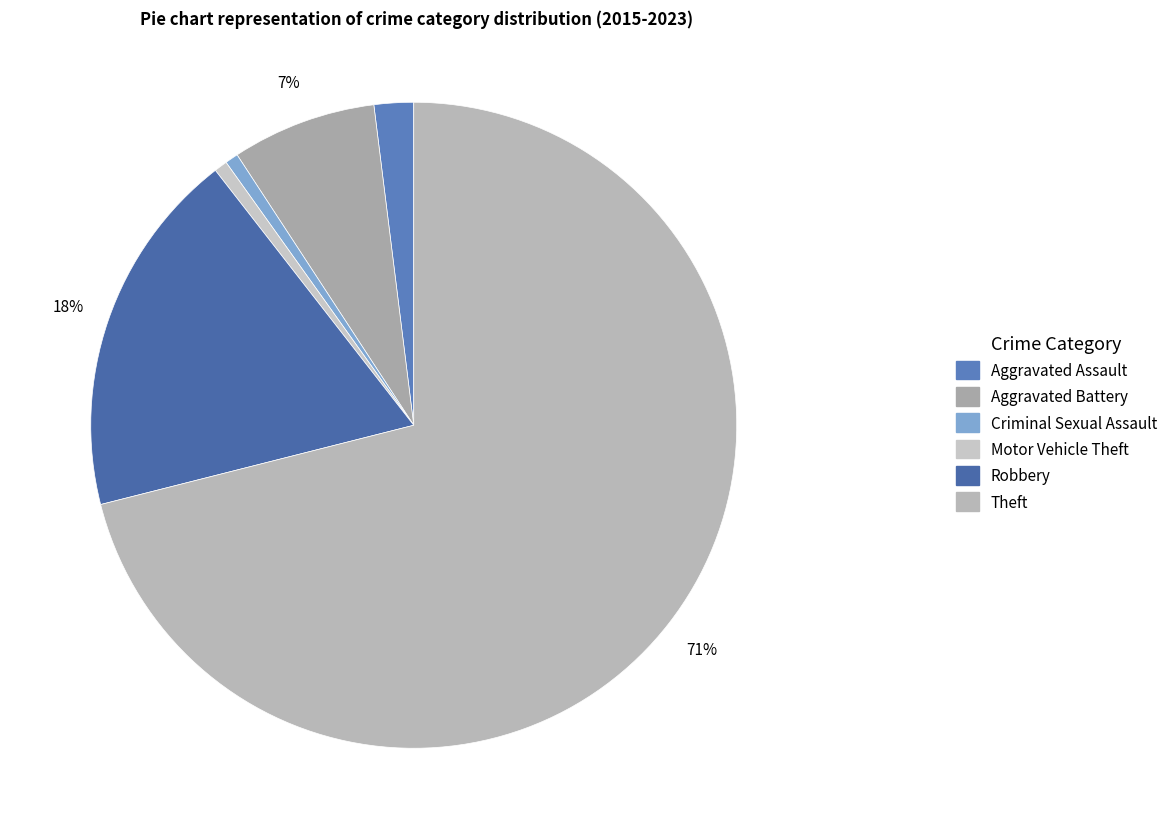

Between Theft and Aggravated Assault, which is larger?

Theft